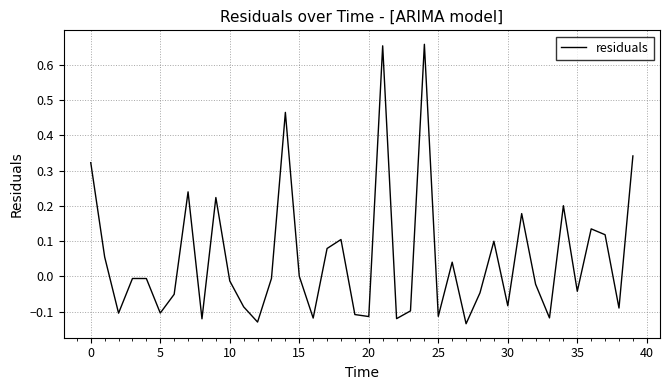

What is the difference between the maximum and minimum values?

0.8